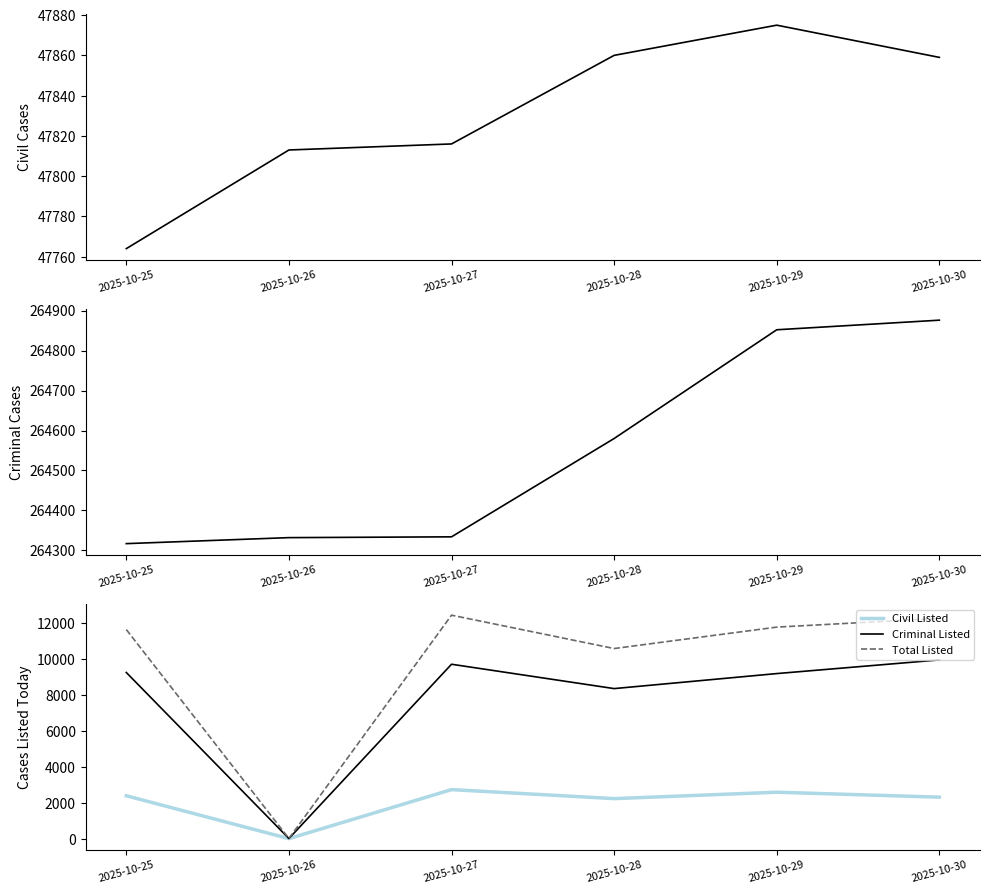

What is the value of the Criminal Cases point at the 2nd from the left?

264332